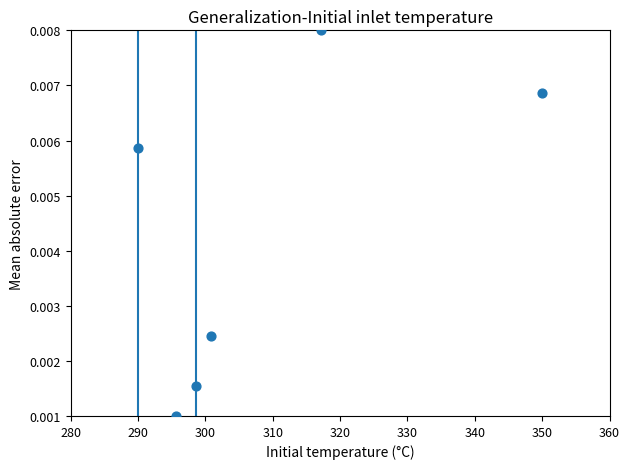

What is the average X value?

308.7